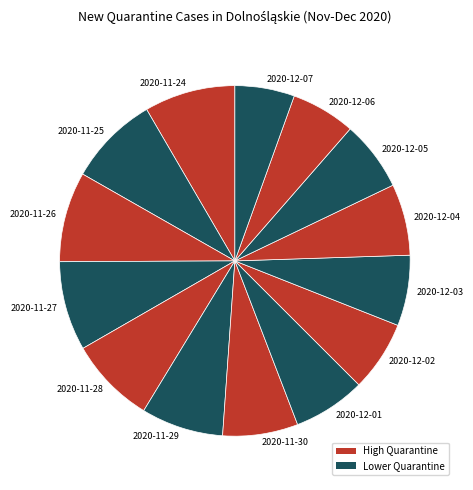

Is there any slice that represents more than half of the pie?

No